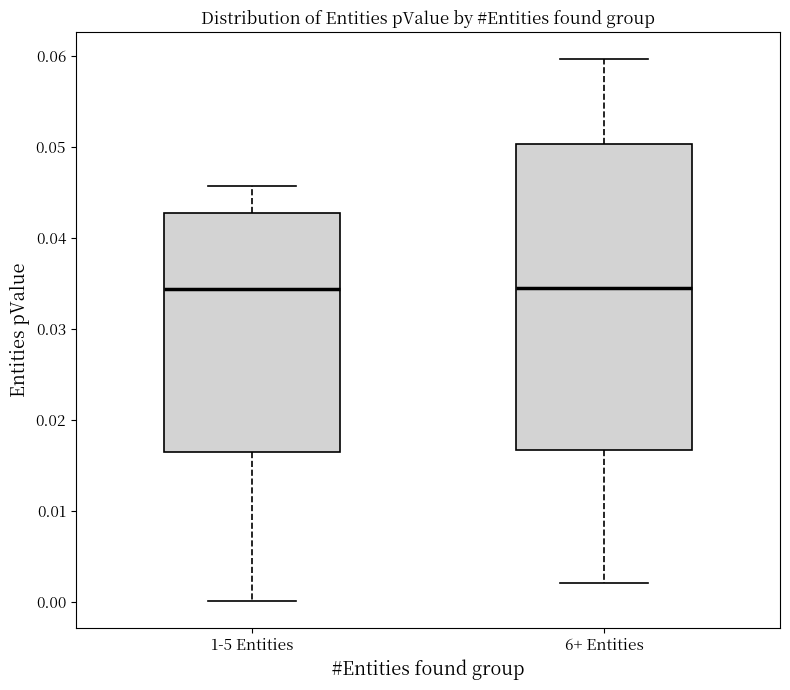

Reading left to right, transcribe this box plot: for each box, give where its median line is, the range the box spans, and where its two whiskers end, as read against the y-axis. The values are not printed on the chart, so give them approximately, as read against the axis.

1-5 Entities: median 0.034, box 0.016 to 0.043, whiskers 0.000 to 0.046
6+ Entities: median 0.035, box 0.017 to 0.050, whiskers 0.002 to 0.060